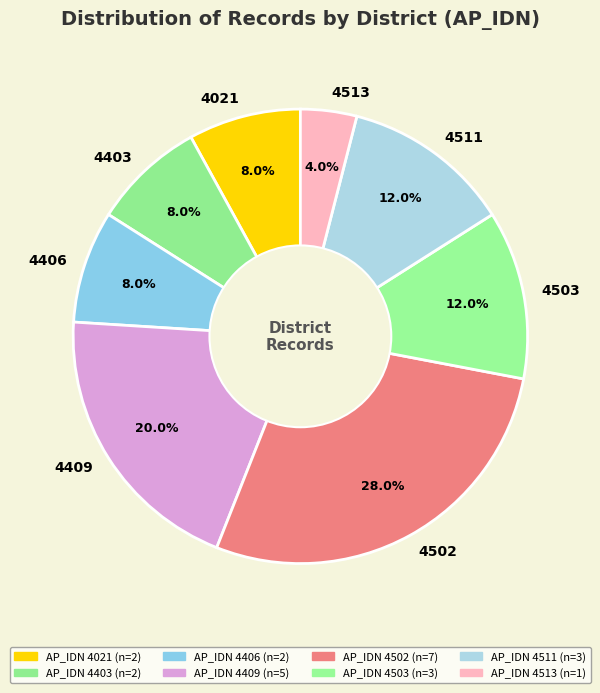

How many segments does this pie chart have?

8